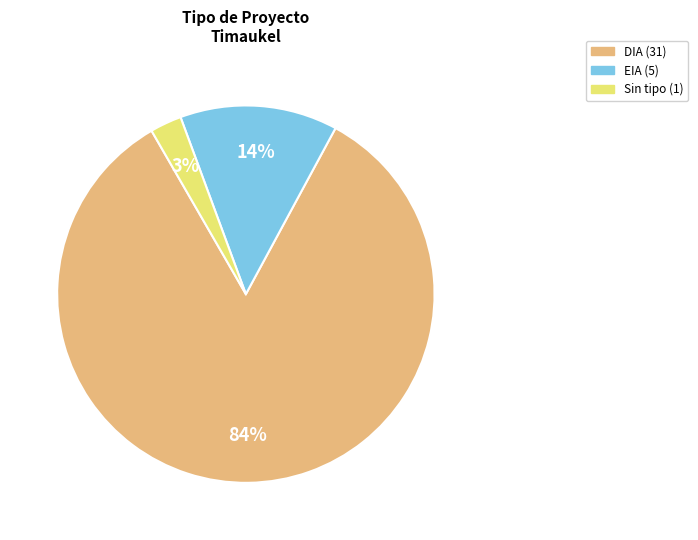

To the nearest percent, what is the average slice percentage?

33%